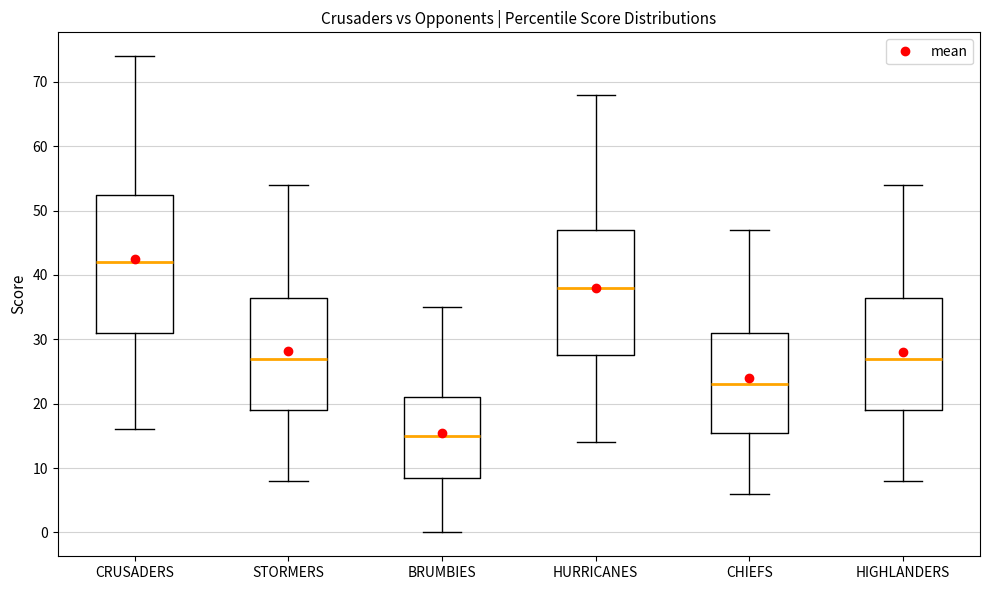

Reading left to right, read every box against the y-axis: the position of its median line, the range the box covers, and the ends of its whiskers. The values are not printed on the chart, so give them approximately, as read against the axis.

CRUSADERS: median 42, box 31 to 53, whiskers 16 to 74
STORMERS: median 27, box 19 to 37, whiskers 8 to 54
BRUMBIES: median 15, box 9 to 21, whiskers 0 to 35
HURRICANES: median 38, box 28 to 47, whiskers 14 to 68
CHIEFS: median 23, box 16 to 31, whiskers 6 to 47
HIGHLANDERS: median 27, box 19 to 37, whiskers 8 to 54